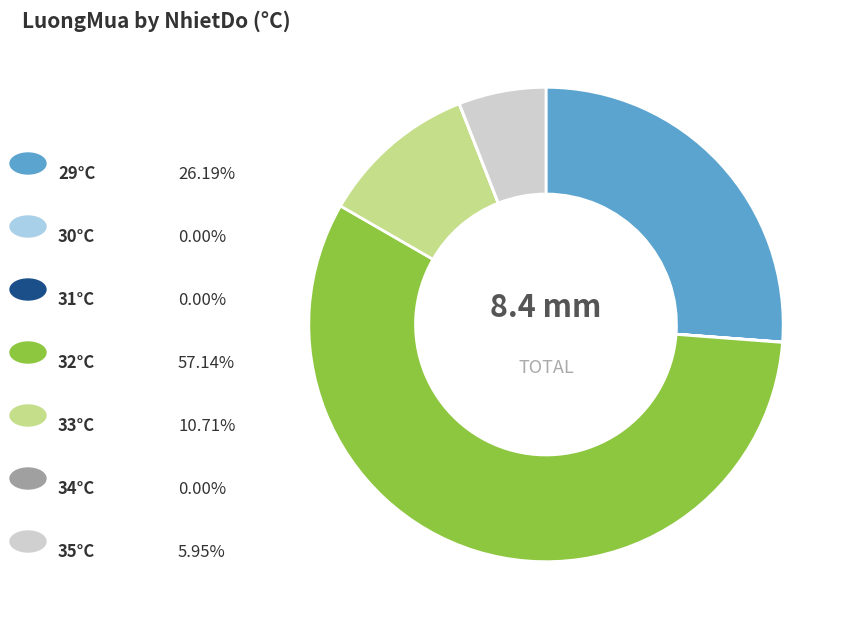

Is there any slice that represents more than half of the pie?

Yes